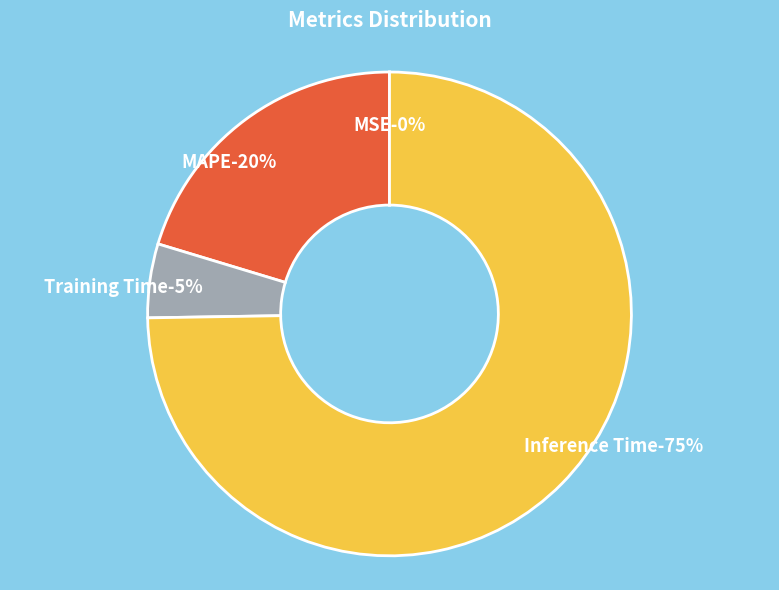

Is it true that MSE is 0% of the pie?

True